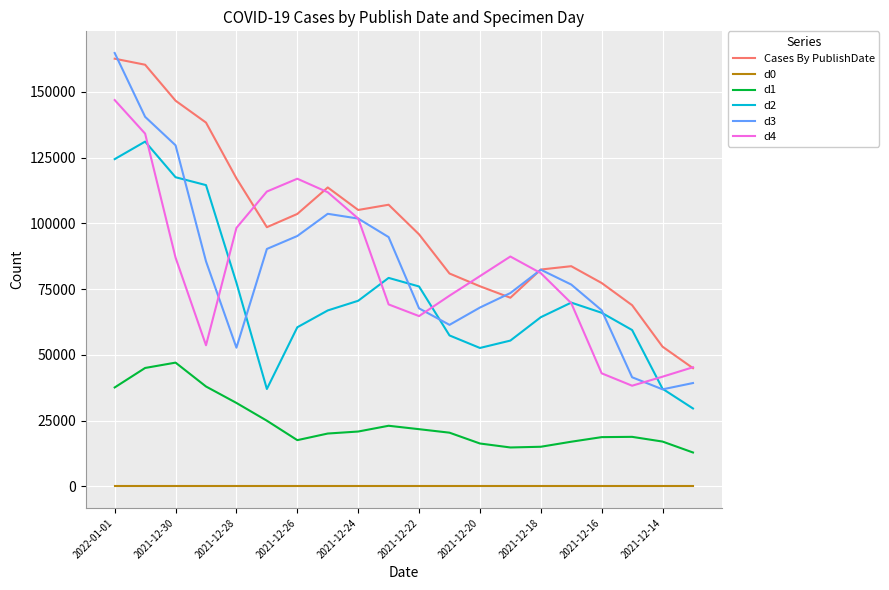

Which series has the largest range (max minus min)?

d3